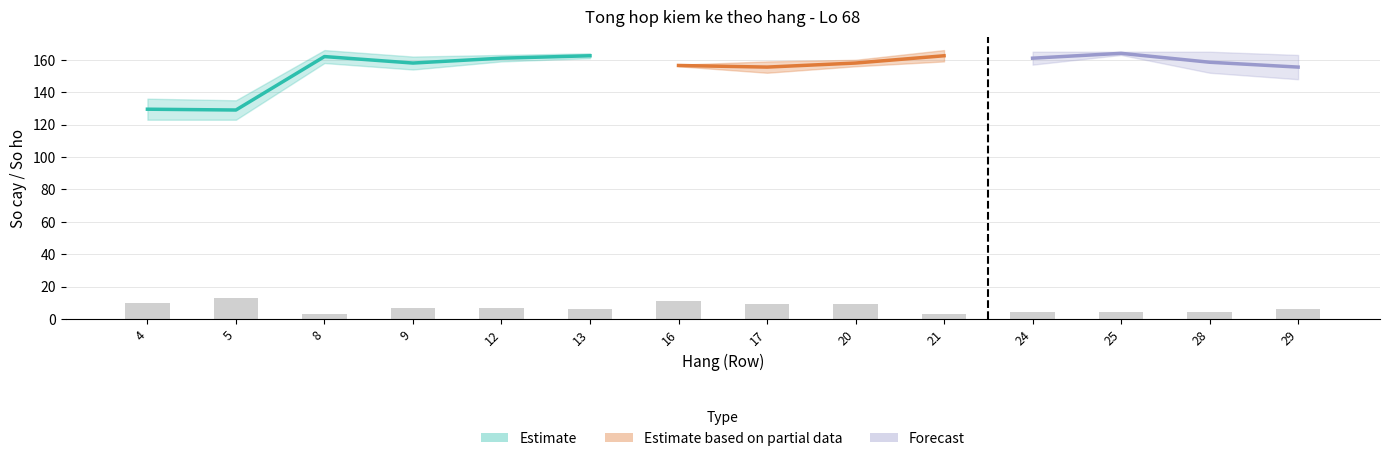

What is the sum of the Ho trong values at 4 and 12?

17